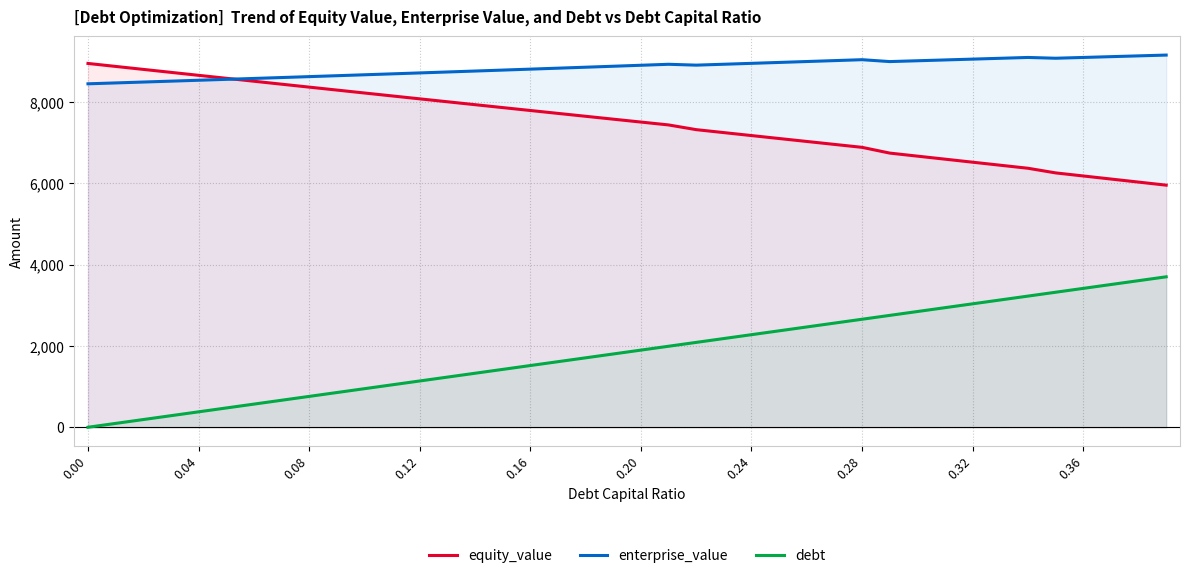

Which series has the largest total across all categories?

enterprise_value